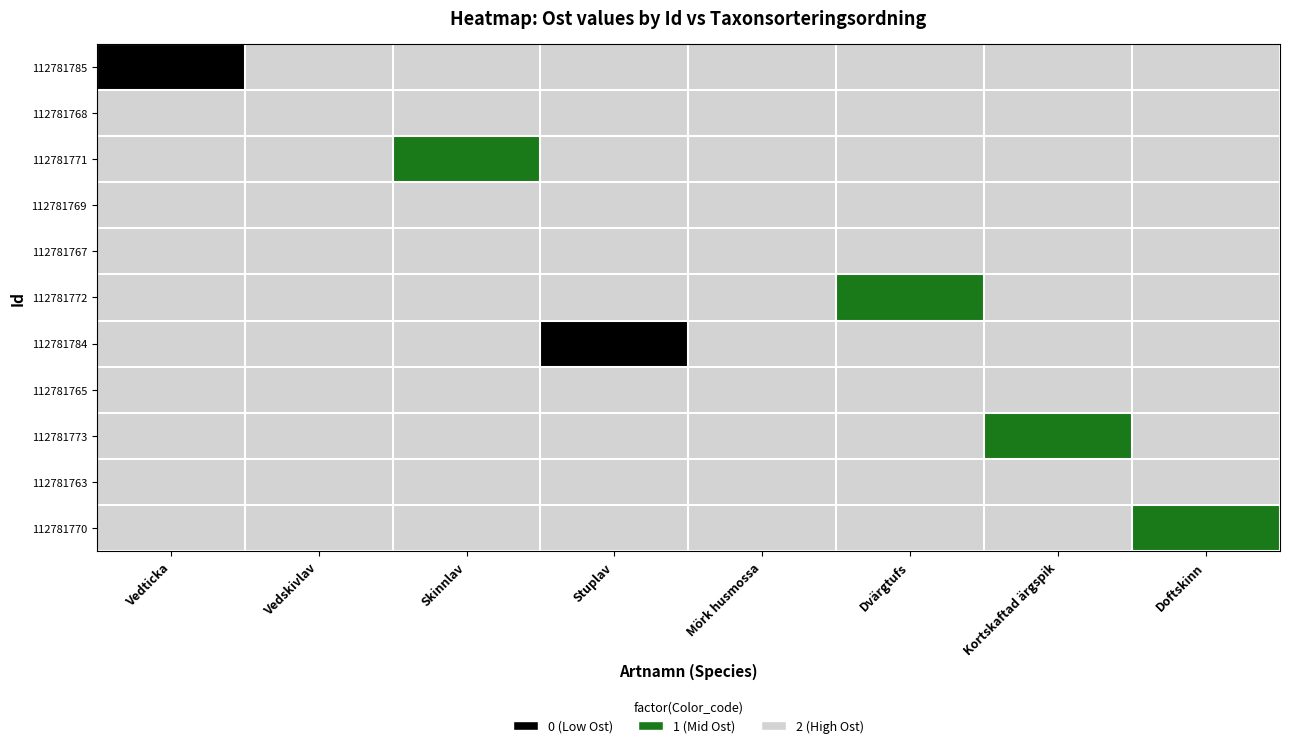

Rank the series by their maximum value, from lowest to highest.

112781785, 112781768, 112781771, 112781769, 112781767, 112781772, 112781784, 112781765, 112781773, 112781763, 112781770